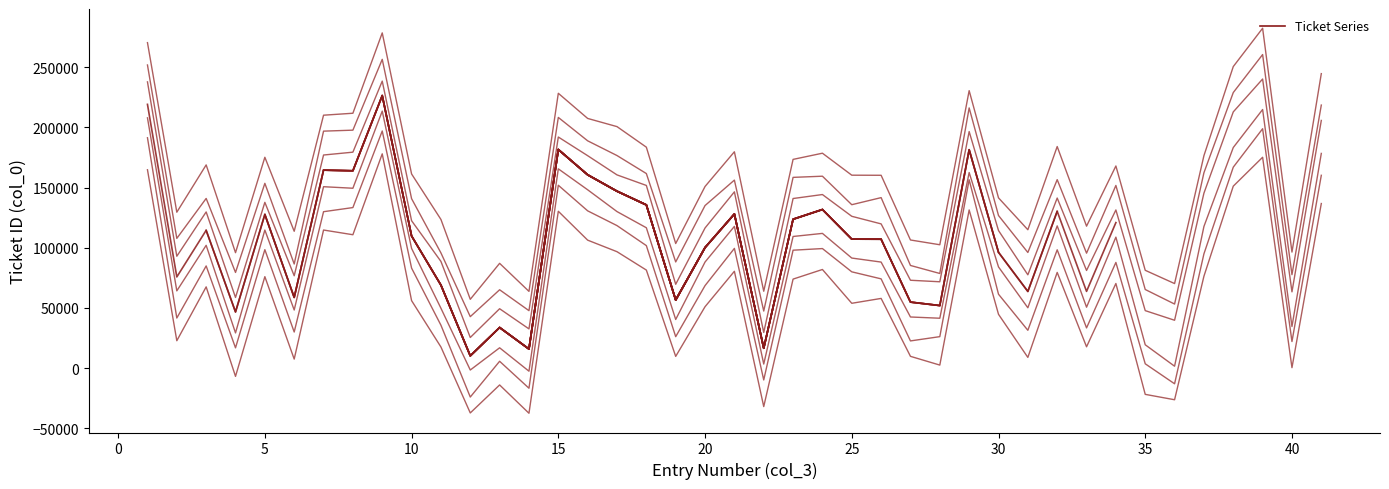

True or false: there are more than 0 points higher than both neighbors.

True